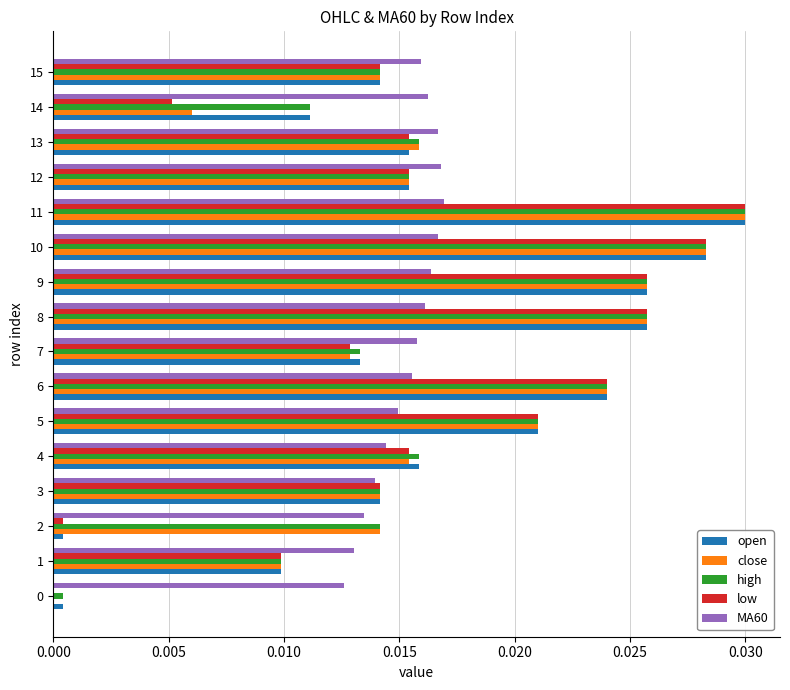

The open series shows 0.0 at 8. True or false?

True